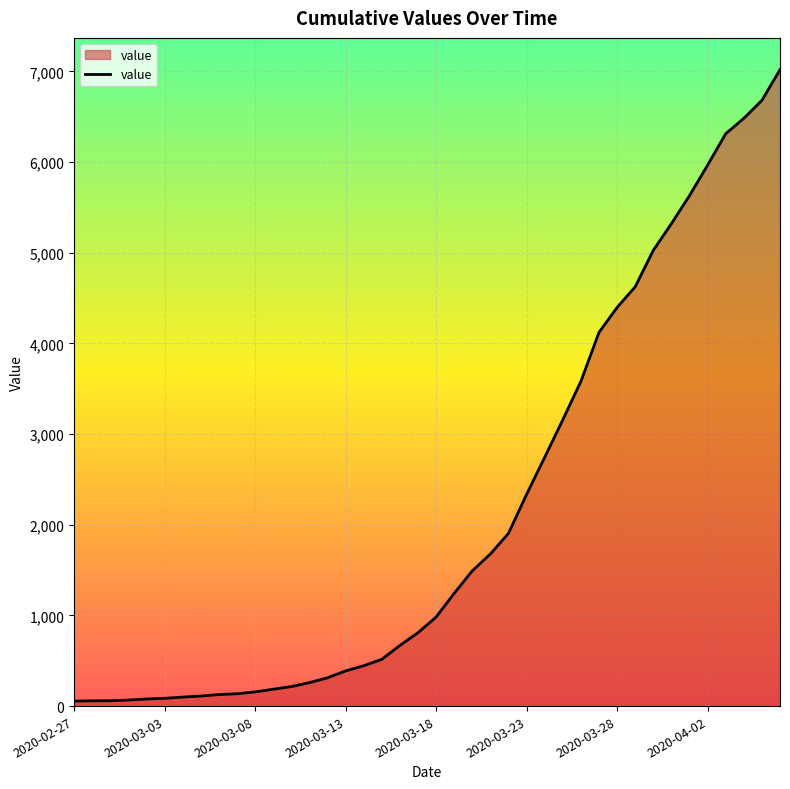

What is the maximum value shown in the chart?

7019